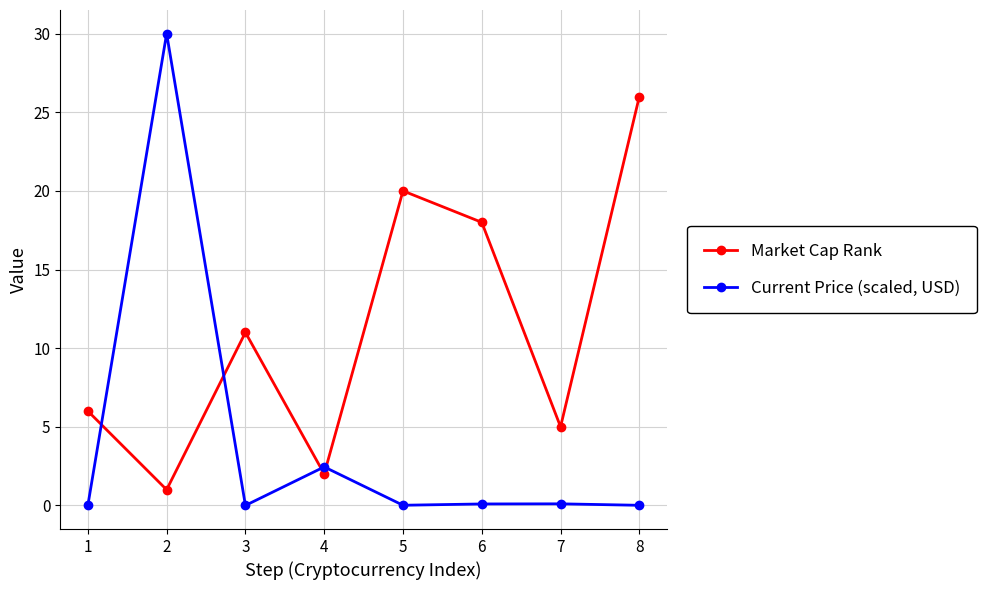

Is the value of Current Price (scaled, USD) at 6 greater than the value of Market Cap Rank at 8?

No